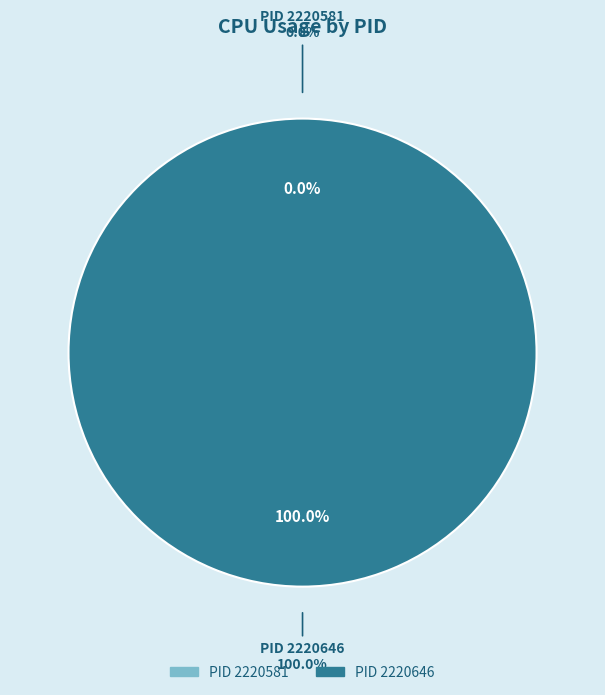

Is it true that 2220646 is 99% of the pie?

False